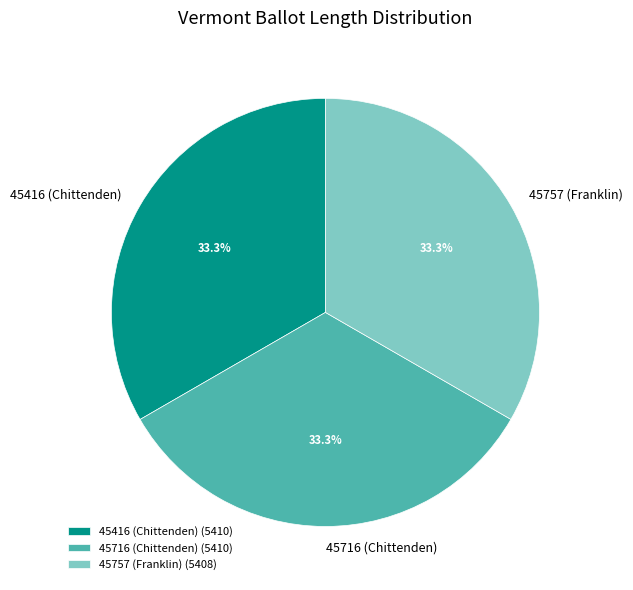

Combined, what portion of the pie is 45716 (Chittenden) and 45416 (Chittenden)?

66.7%